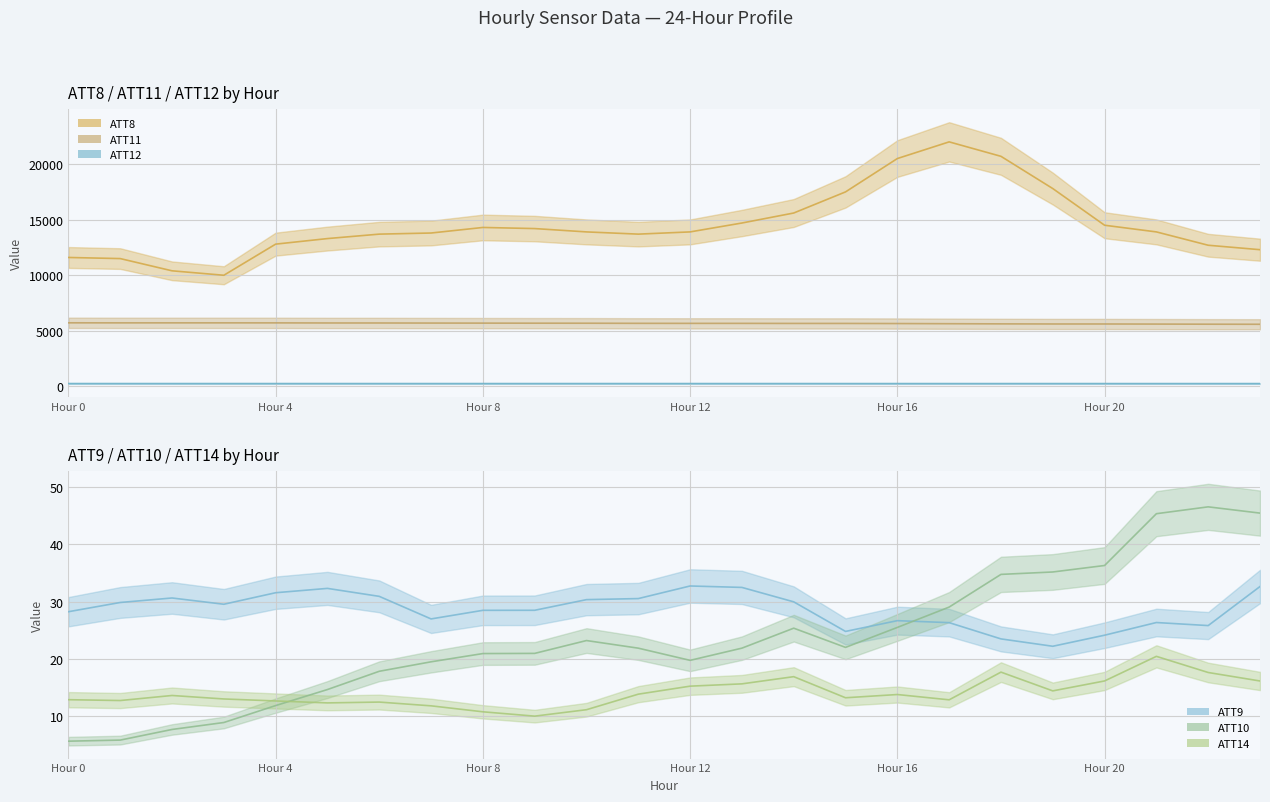

Reading left to right, what are all the values shown in this chart?

ATT8: 11600.0	11500.0	10400.0	10000.0	12800.0	13300.0	13700.0	13800.0	14300.0	14200.0	13900.0	13700.0	13900.0	14700.0	15600.0	17500.0	20500.0	22000.0	20700.0	17800.0	14500.0	13900.0	12700.0	12300.0
ATT9: 28.2	29.9	30.6	29.5	31.6	32.3	30.9	27.0	28.5	28.5	30.4	30.5	32.7	32.5	30.0	24.8	26.7	26.3	23.5	22.2	24.1	26.4	25.8	32.6
ATT10: 5.7	5.9	7.7	8.9	11.9	14.7	17.9	19.5	20.9	21.0	23.2	21.9	19.8	21.9	25.4	22.0	25.5	29.1	34.8	35.2	36.3	45.3	46.5	45.4
ATT11: 5721.0	5716.4	5717.6	5717.4	5715.9	5707.5	5706.0	5699.3	5693.6	5688.2	5685.0	5674.4	5671.6	5671.2	5665.9	5665.2	5655.8	5640.7	5626.5	5617.2	5616.3	5608.1	5597.3	5589.8
ATT12: 258.0	257.9	257.8	257.5	257.4	257.4	257.5	257.5	257.5	257.6	257.8	257.5	257.3	257.2	257.0	256.5	255.9	255.9	255.9	256.3	255.8	255.9	255.6	255.0
ATT14: 12.9	12.8	13.6	13.0	12.7	12.3	12.5	11.8	10.8	10.0	11.2	13.9	15.3	15.7	16.9	13.2	13.8	12.9	17.7	14.4	16.2	20.5	17.6	16.2